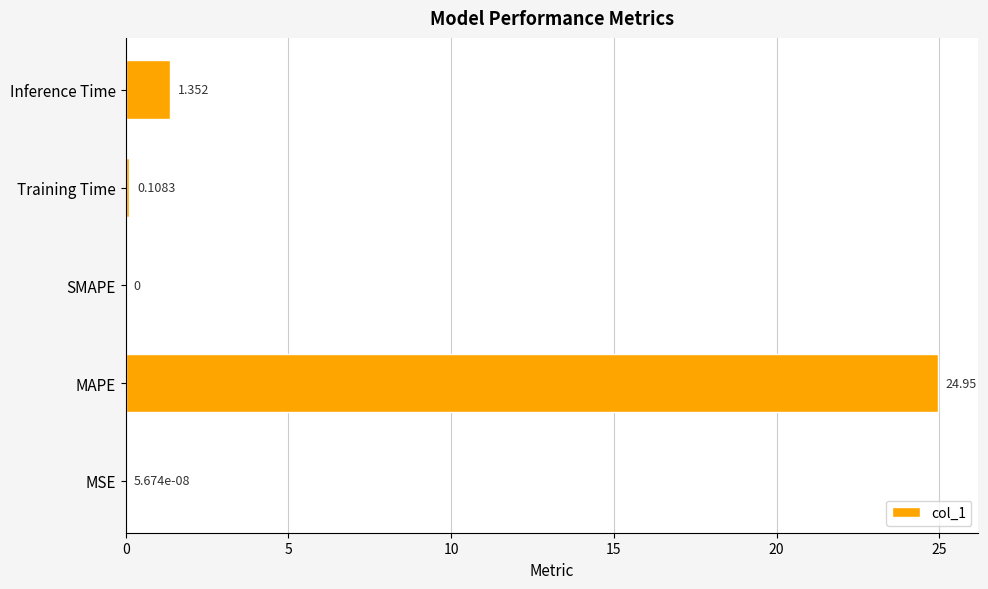

At which label is the value closest to 12?

Inference Time